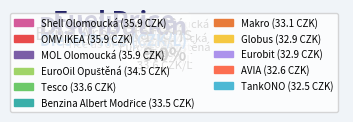

Rank the categories by value from highest to lowest.

Shell Olomoucká, MOL Olomoucká, OMV IKEA, EuroOil Opuštěná, Tesco, Benzina Albert Modřice, Makro, Globus, Eurobit, AVIA, TankONO